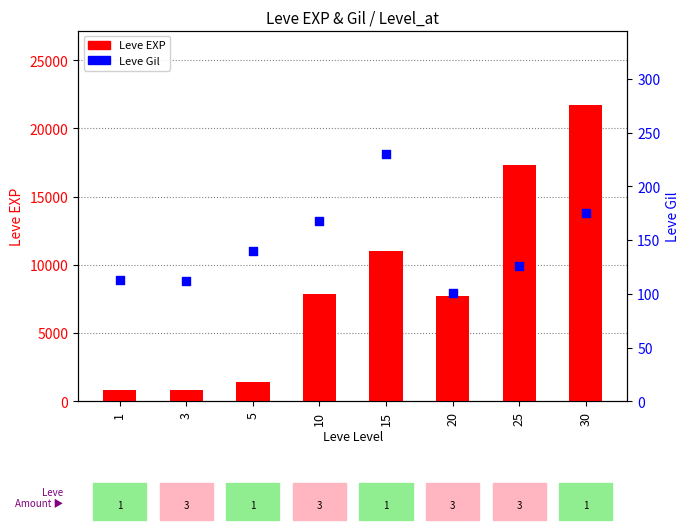

Which series reaches the minimum Y coordinate?

Leve Gil